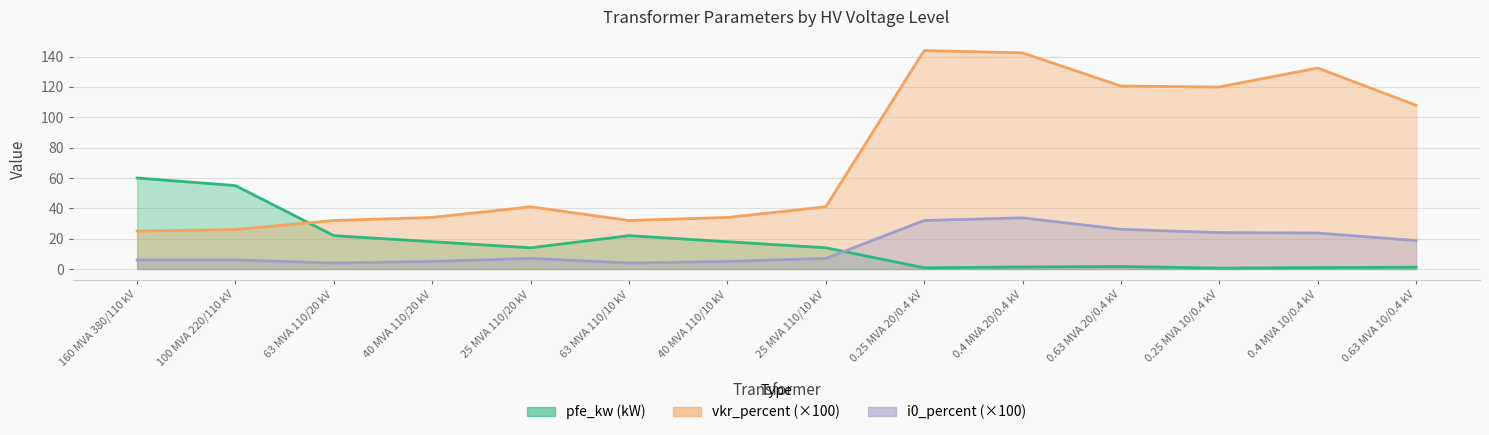

The vkr_percent series shows 132.5 at 0.4 MVA 10/0.4 kV. True or false?

True